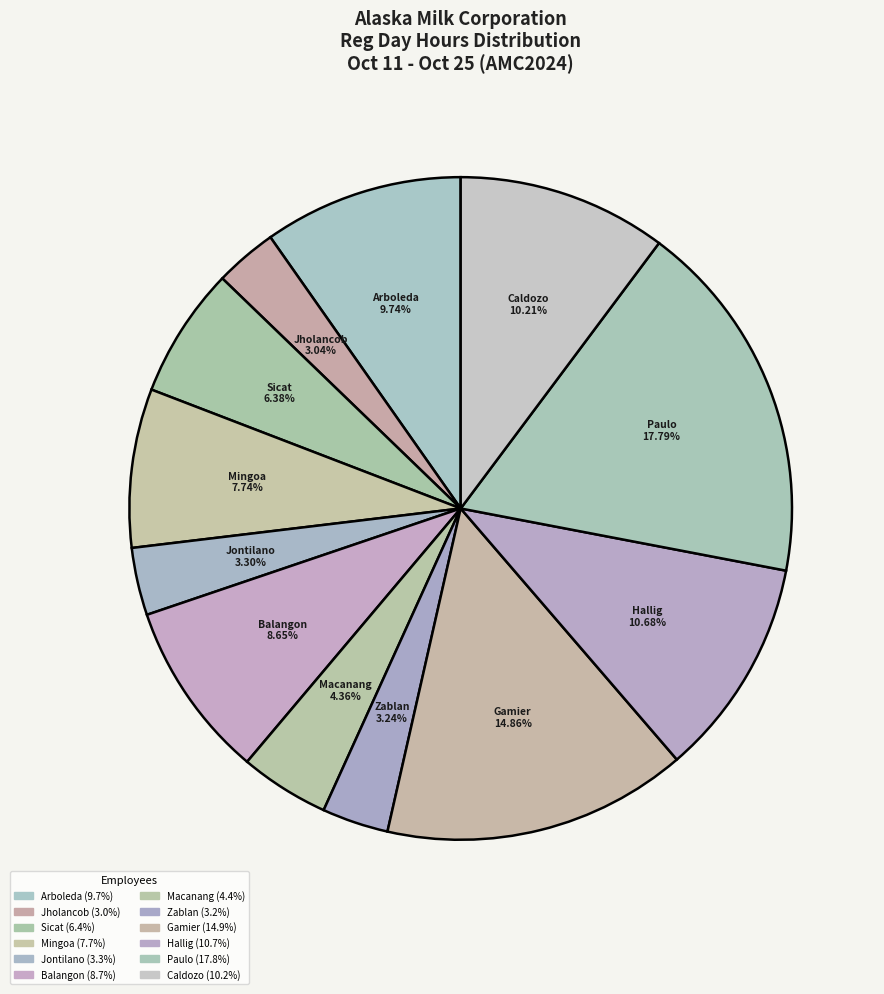

How many segments does this pie chart have?

12